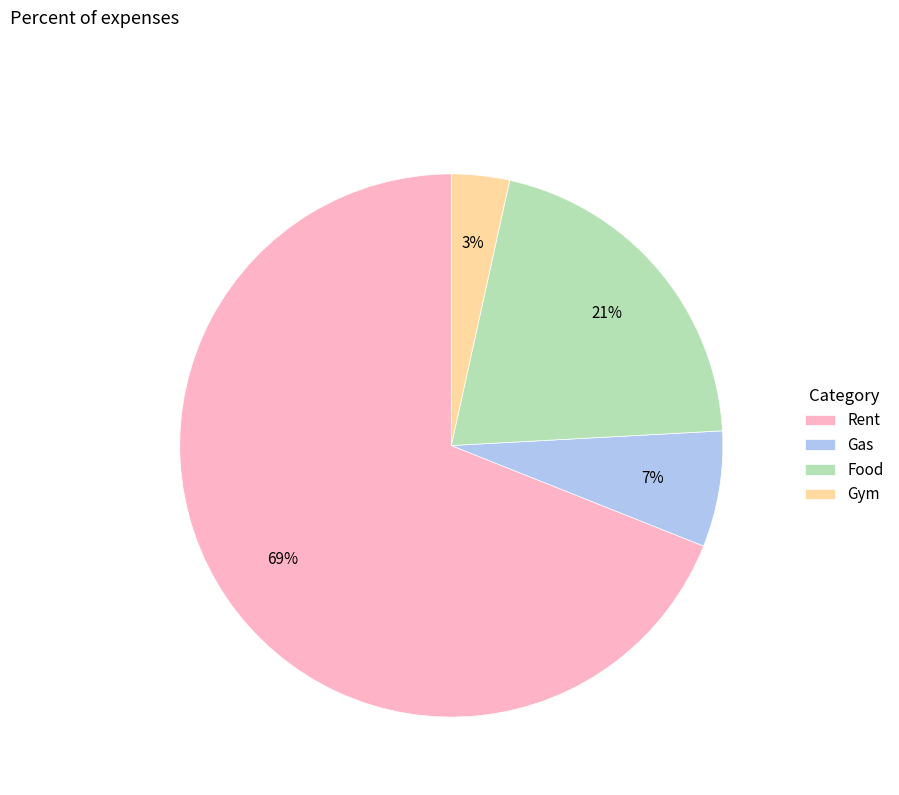

Does Food account for over 50% of the chart?

No